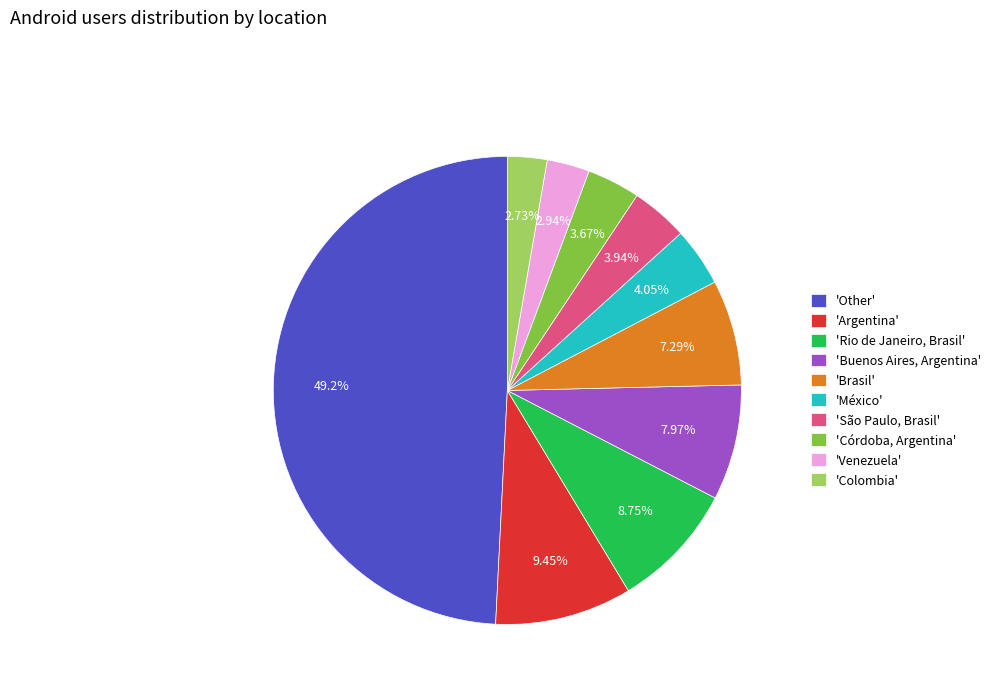

What is the largest slice in the pie chart?

'Other'